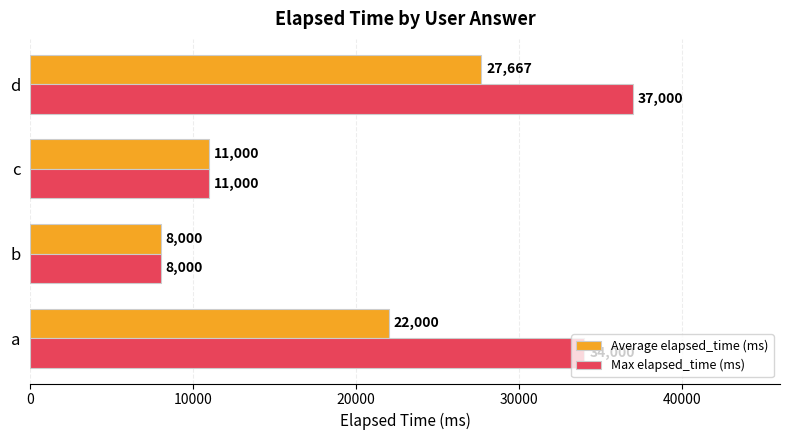

How many data points in Max elapsed_time (ms) are less than 34000?

2